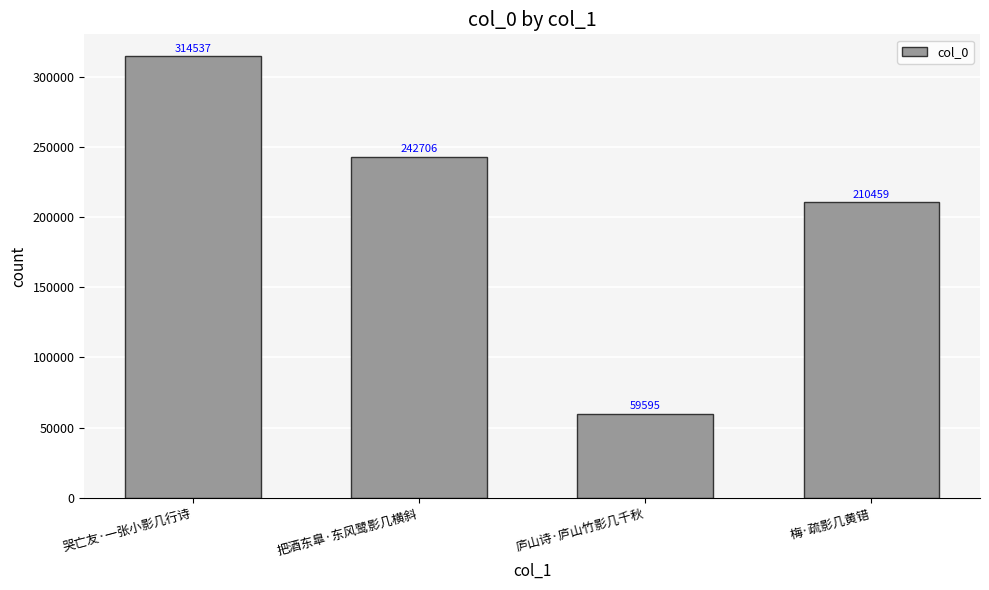

What is the difference between the values at 把酒东臯·东风鹭影几横斜 and 庐山诗·庐山竹影几千秋?

183111